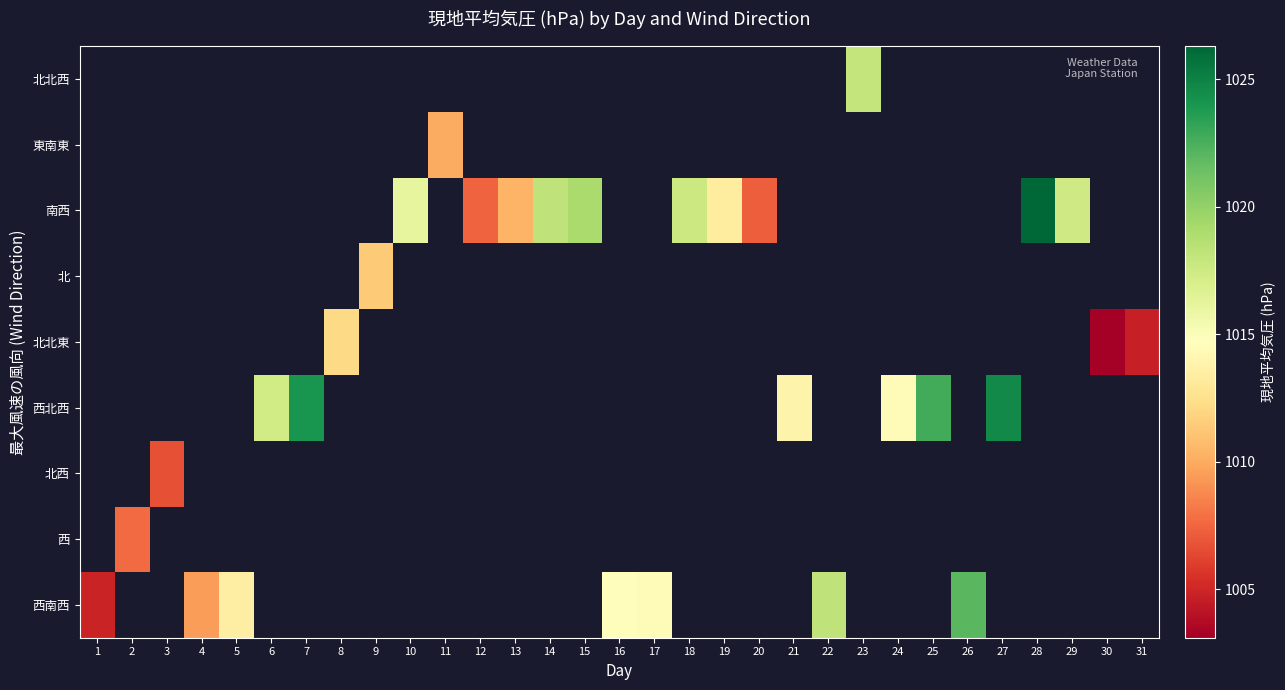

What is the smallest value displayed?

1003.1